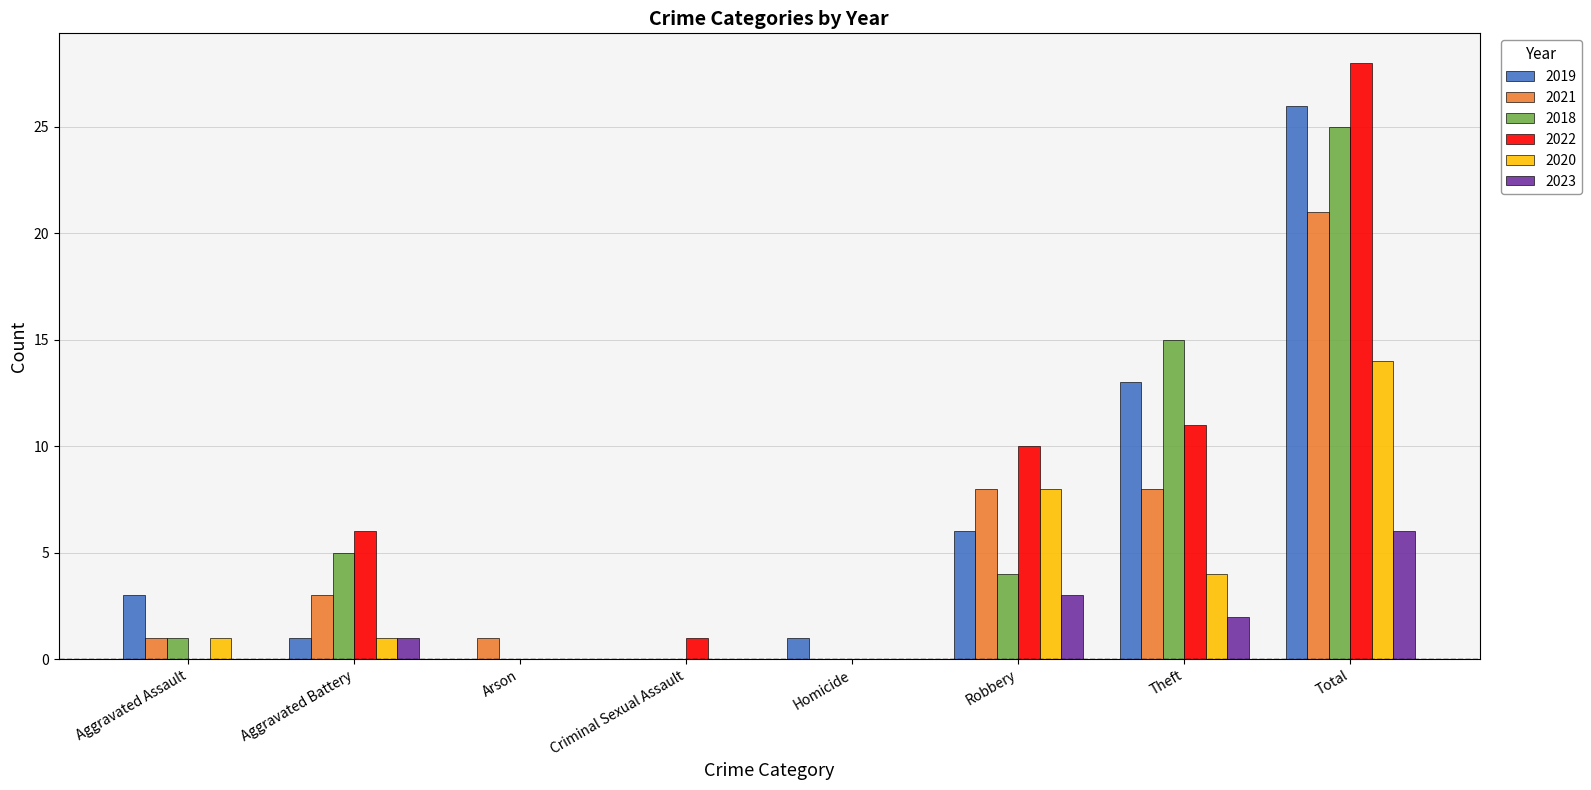

How many distinct data groups are displayed?

6